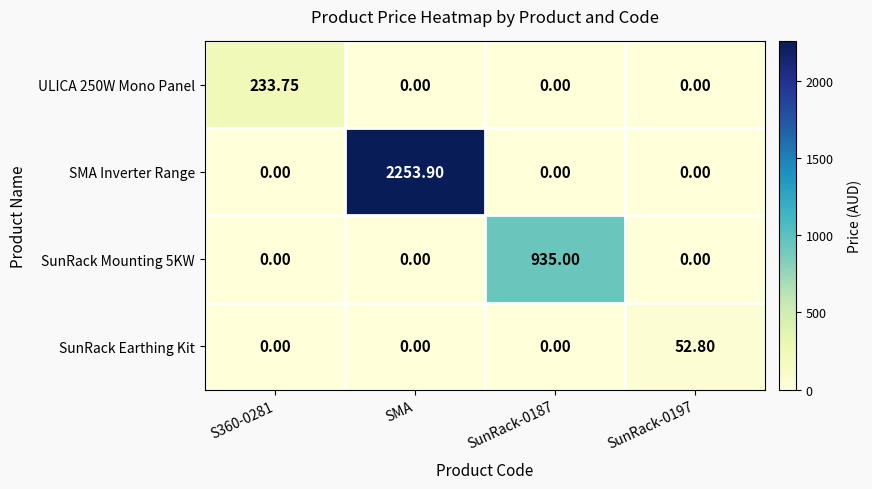

Which series has the largest range (max minus min)?

SMA Inverter Range